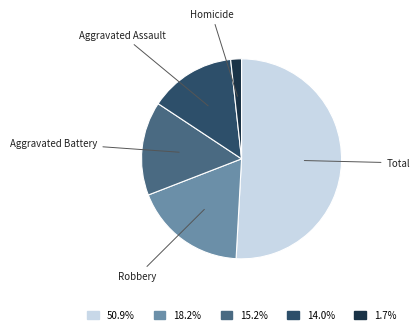

Between Robbery and Homicide, which is larger?

Robbery